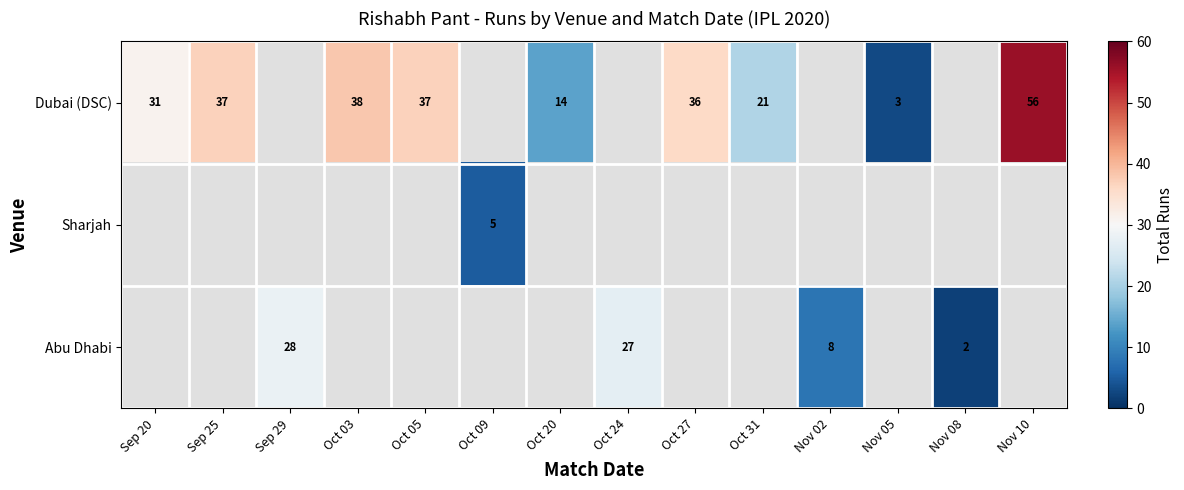

Is the value of Dubai (DSC) at Oct 03 greater than the value of Abu Dhabi at Nov 08?

Yes